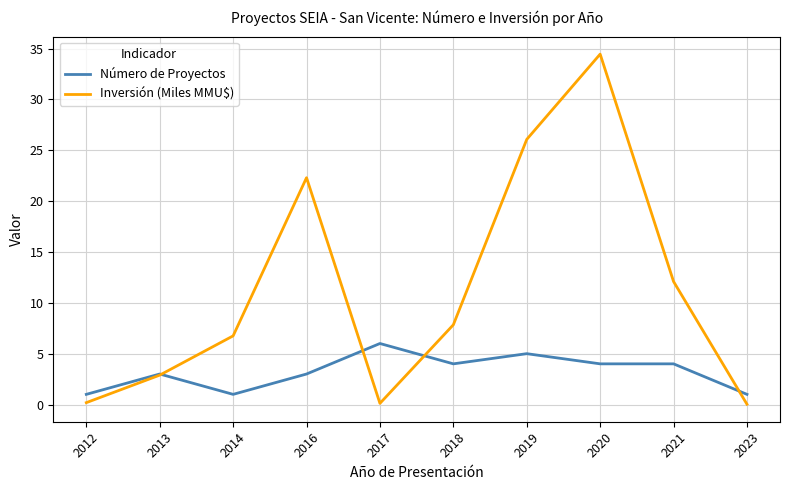

After their last crossing, which series has the higher values: Número de Proyectos or Inversión (Miles MMU$)?

Número de Proyectos